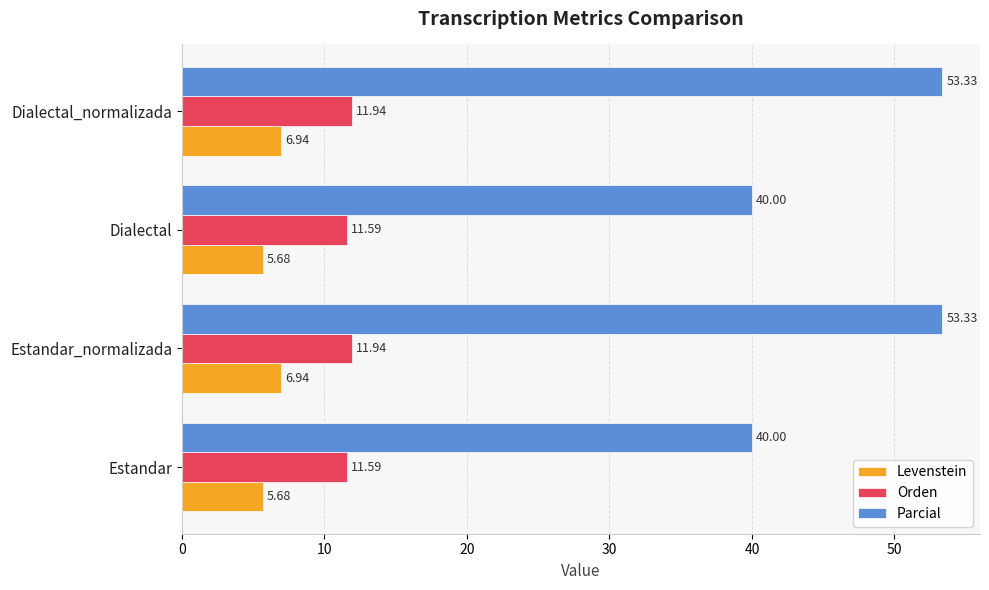

What are all the series names shown in the legend?

Levenstein, Orden, Parcial